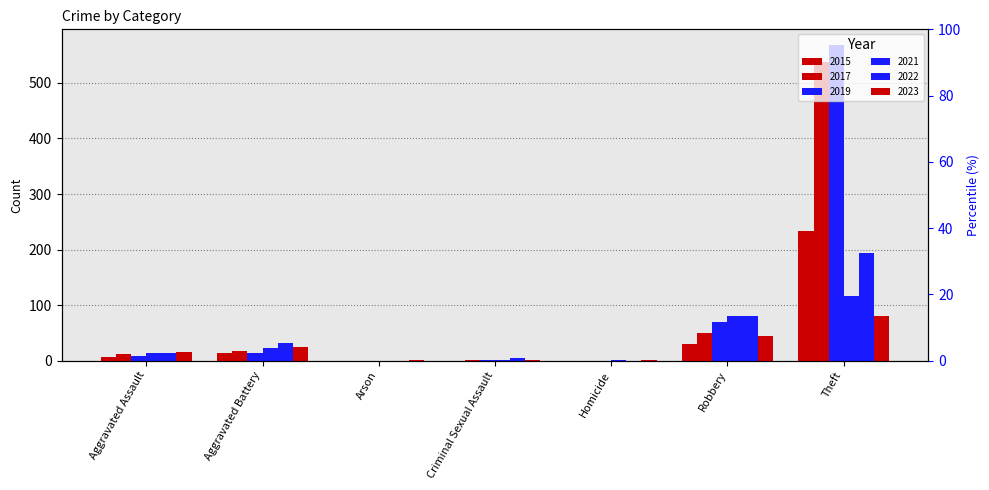

List the series in order of their peak value, highest first.

2019, 2017, 2015, 2022, 2021, 2023